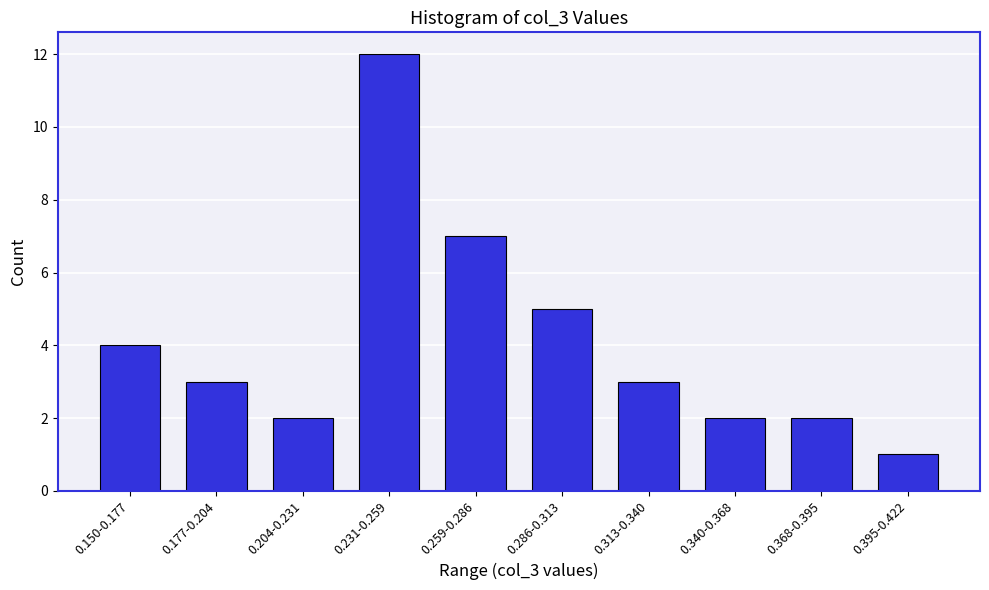

Reading left to right, extract all data points from this chart.

0.150-0.177=4	0.177-0.204=3	0.204-0.231=2	0.231-0.259=12	0.259-0.286=7	0.286-0.313=5	0.313-0.340=3	0.340-0.368=2	0.368-0.395=2	0.395-0.422=1